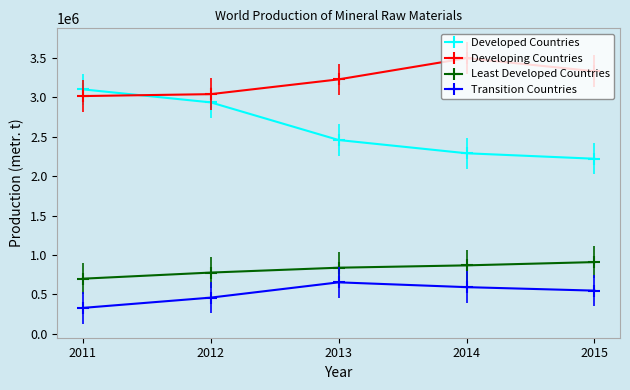

Which category has the highest value across all series?

2014